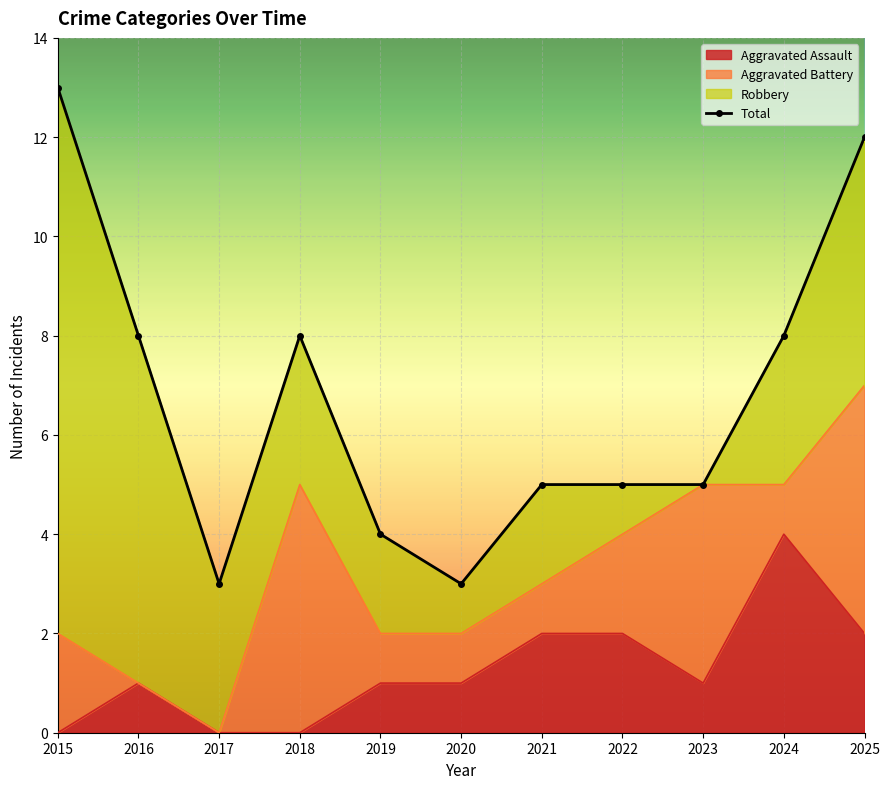

Is it true that Aggravated Assault equals 2 at 2023?

False